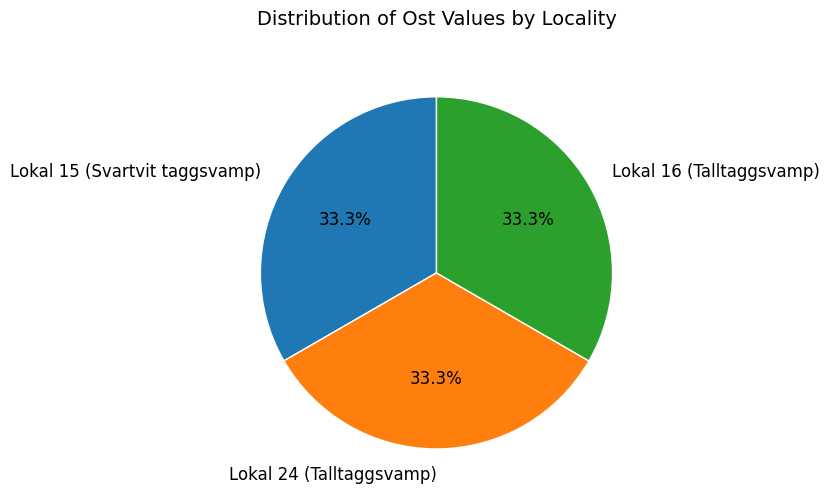

What percentage is NOT represented by Lokal 24 (Talltaggsvamp)?

66.7%